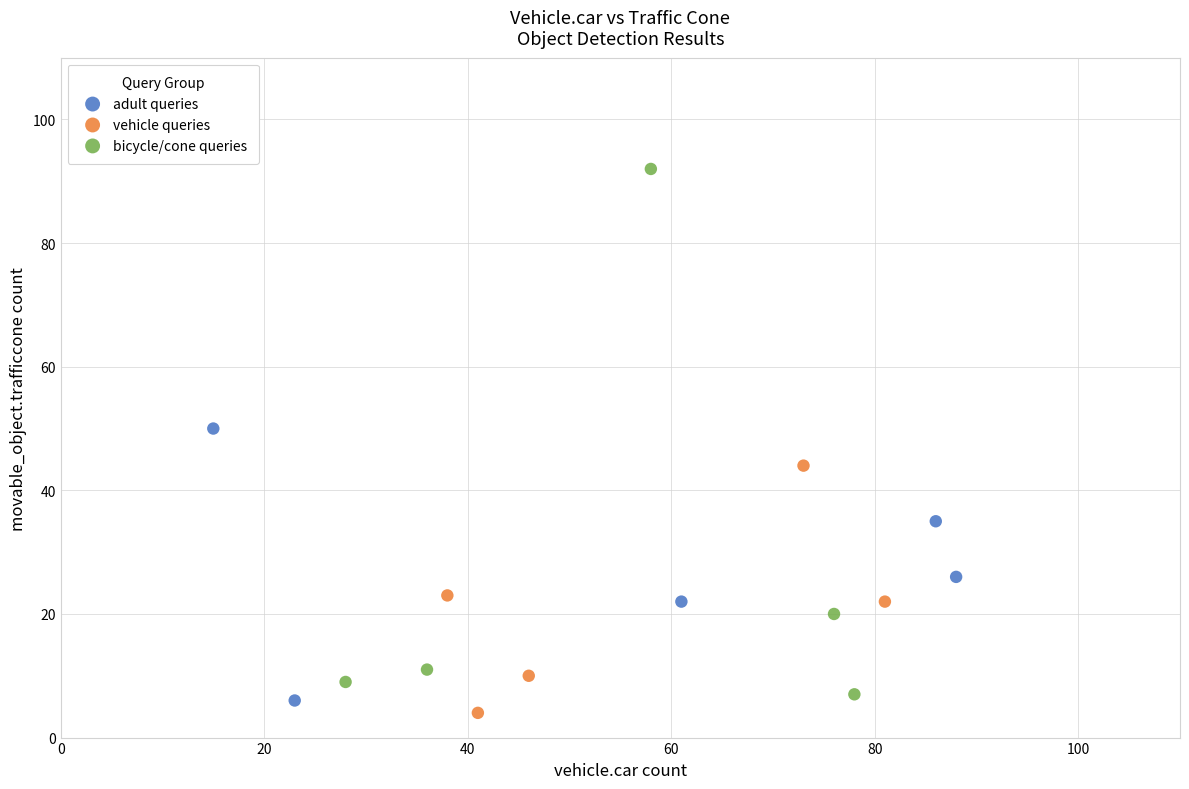

Which series has the widest spread of Y values?

bicycle/cone queries